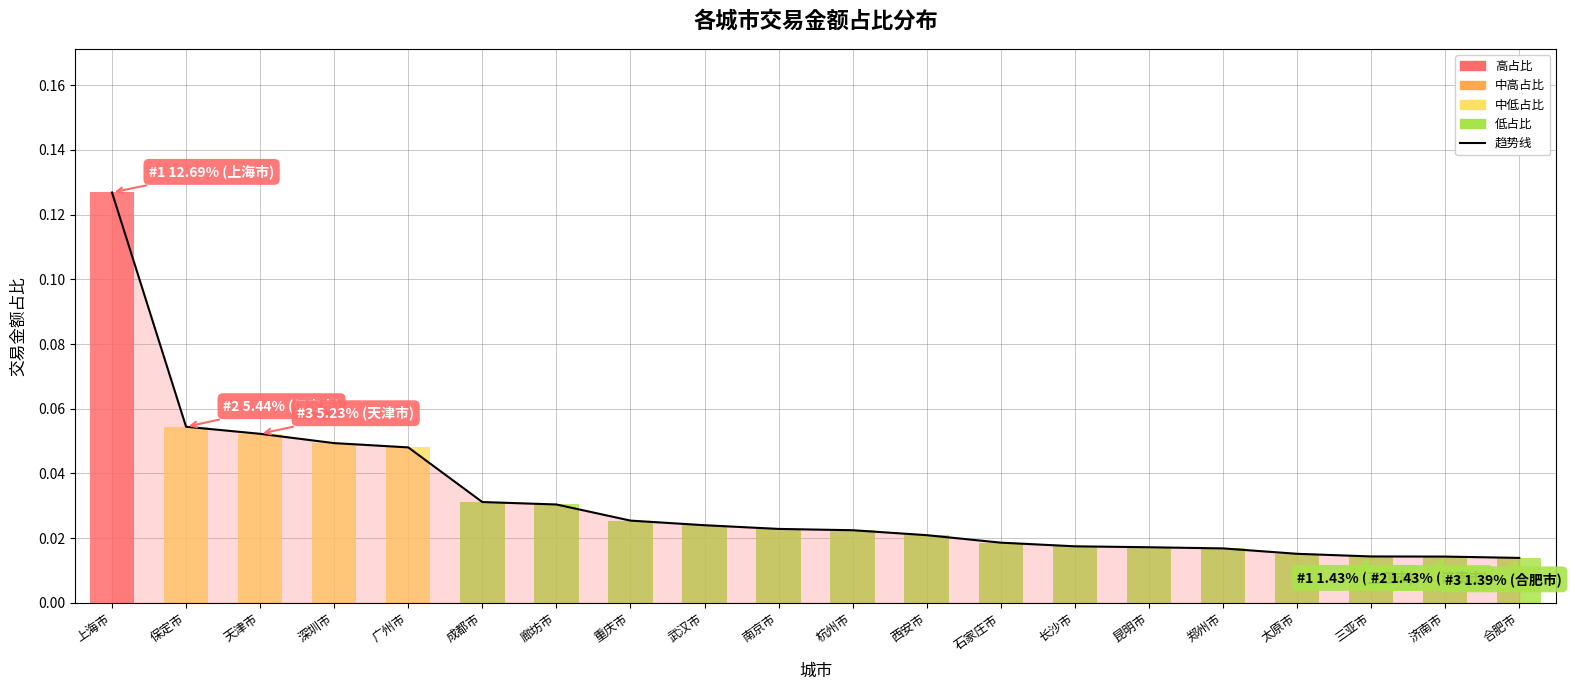

What position from the right is 长沙市?

7